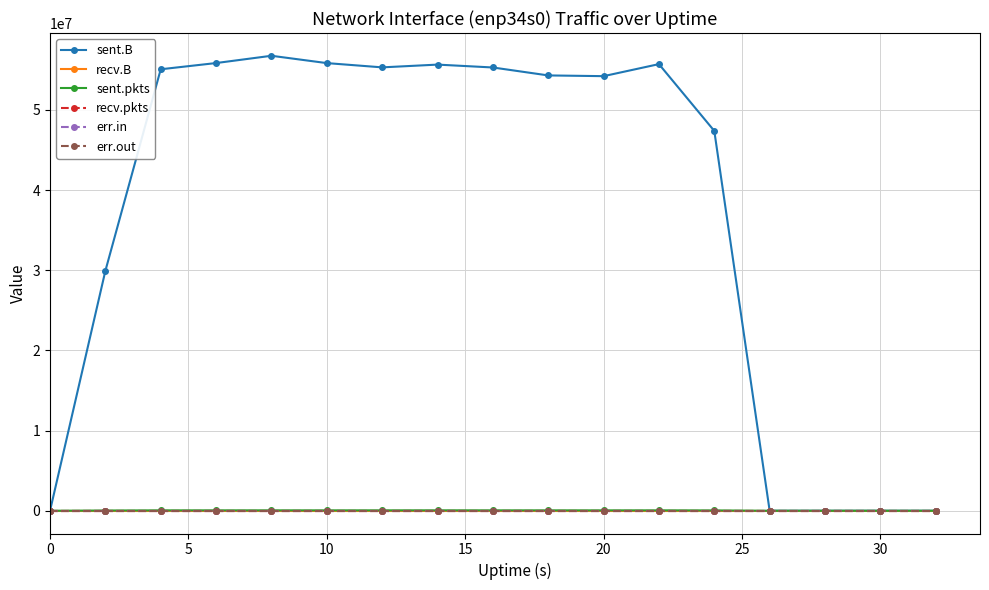

Does the chart have visible grid lines?

Yes